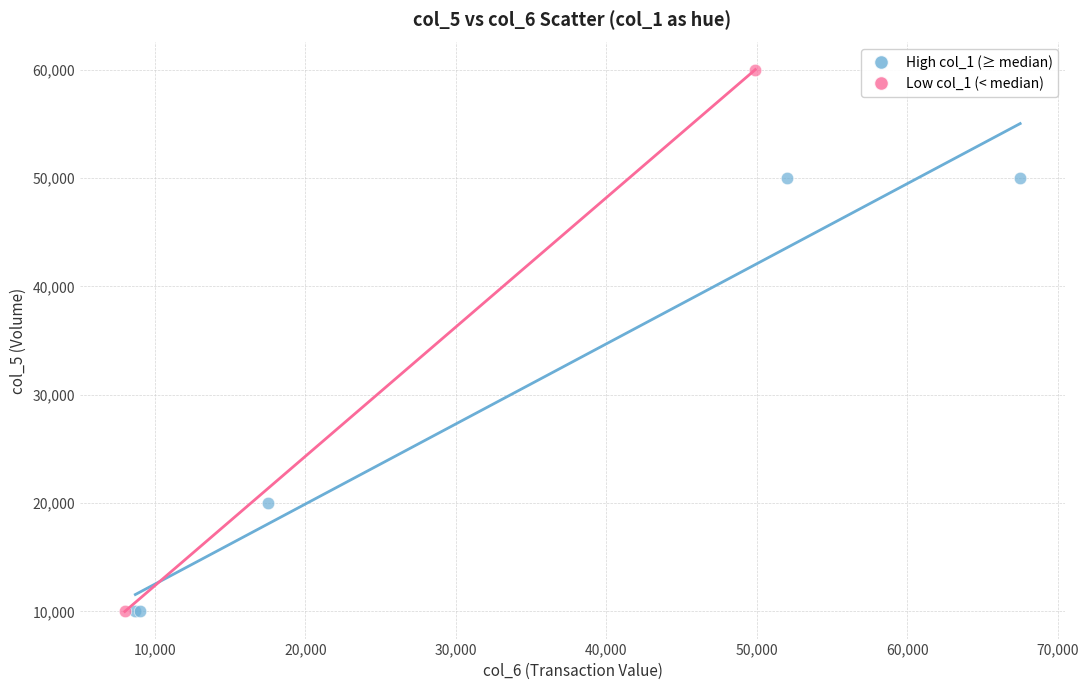

Which series has the widest spread of Y values?

Low col_1 (< median)